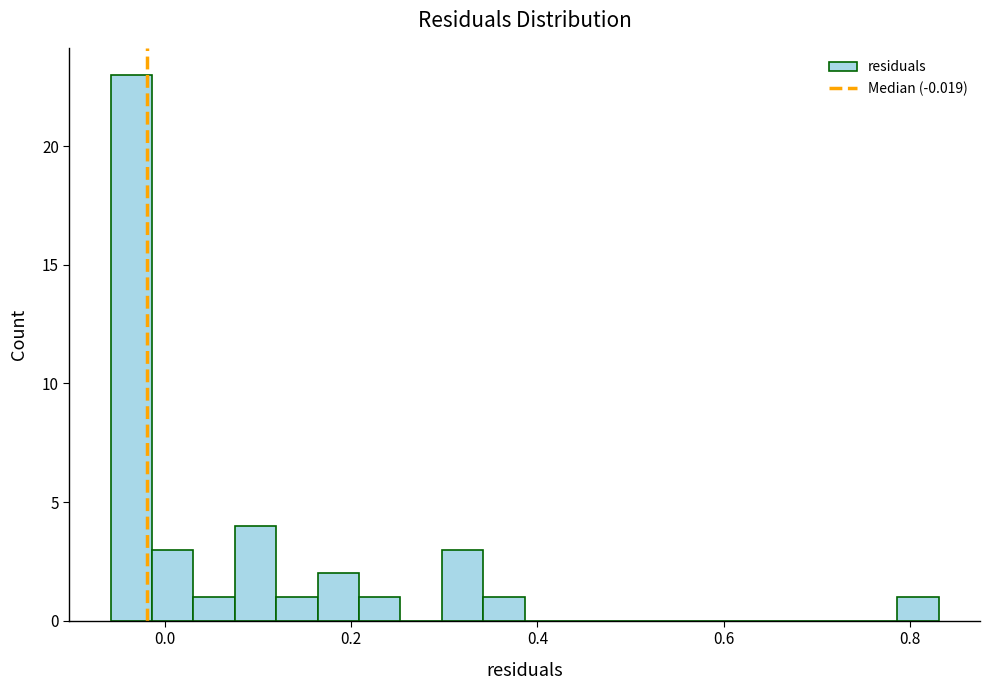

Read against the x-axis, roughly where is the centre of the tallest bar?

-0.04